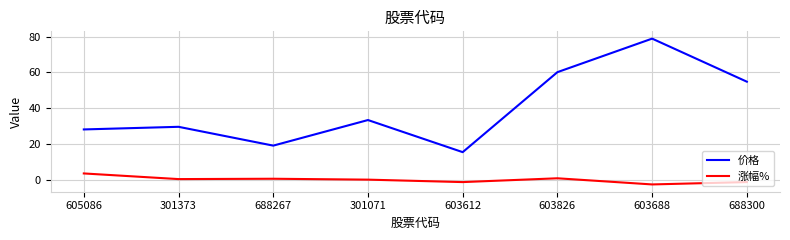

Does the chart have visible grid lines?

Yes